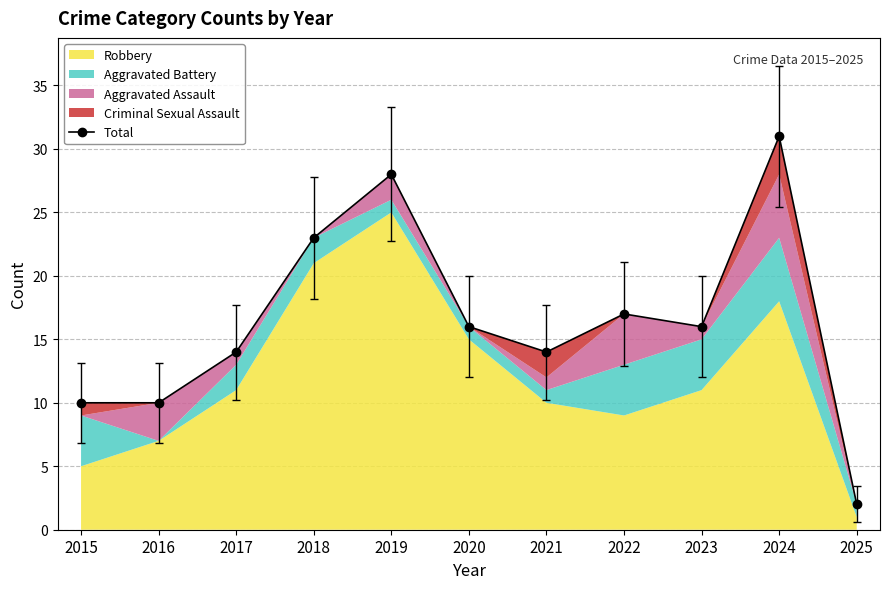

What is the value of the 10th point from the left?

31